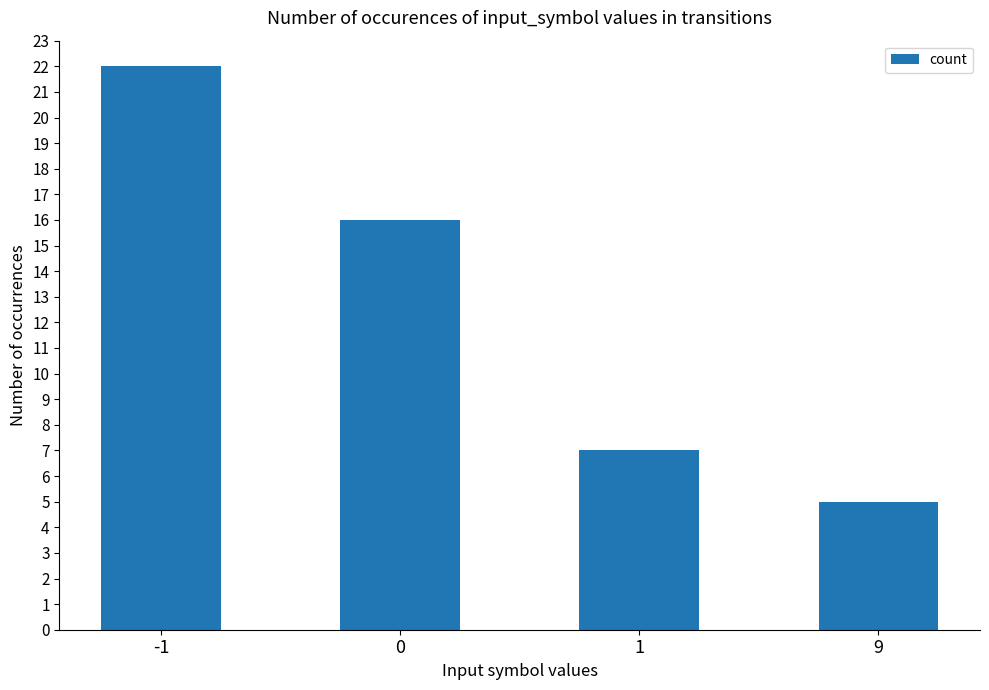

How many distinct data groups are displayed?

1